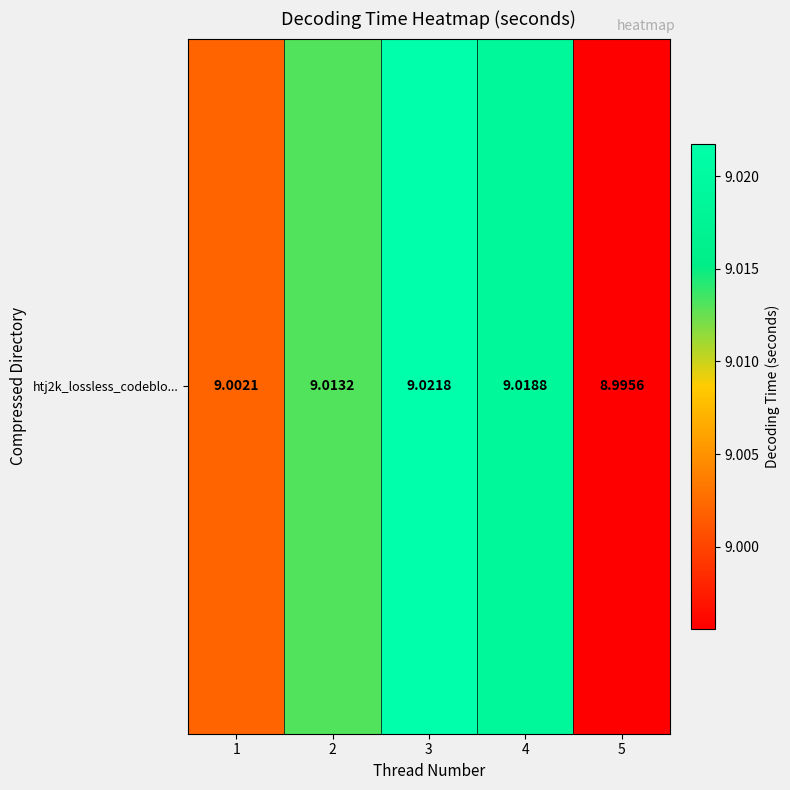

Between 2 and 5, which is larger?

2